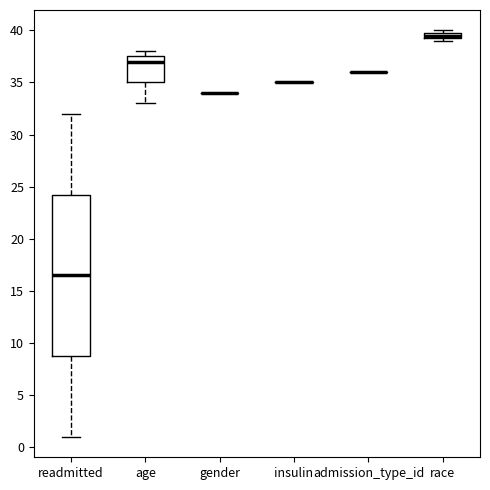

Which box is the tallest, from its lower edge to its upper edge?

readmitted